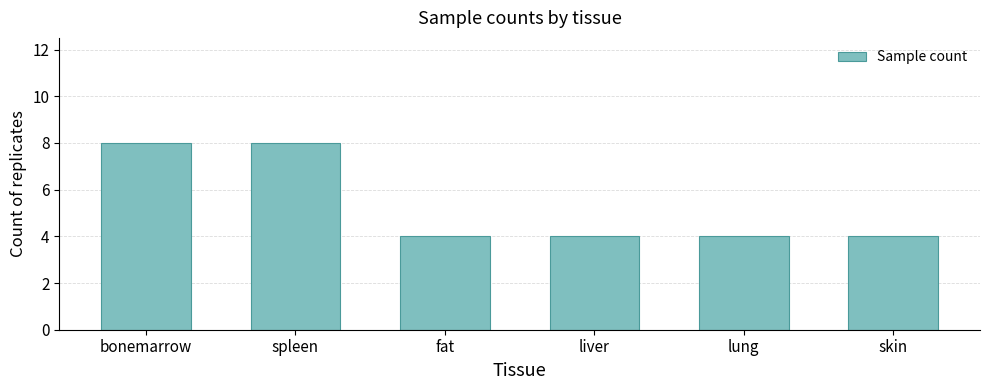

What is the value of the 1st bar from the left?

8